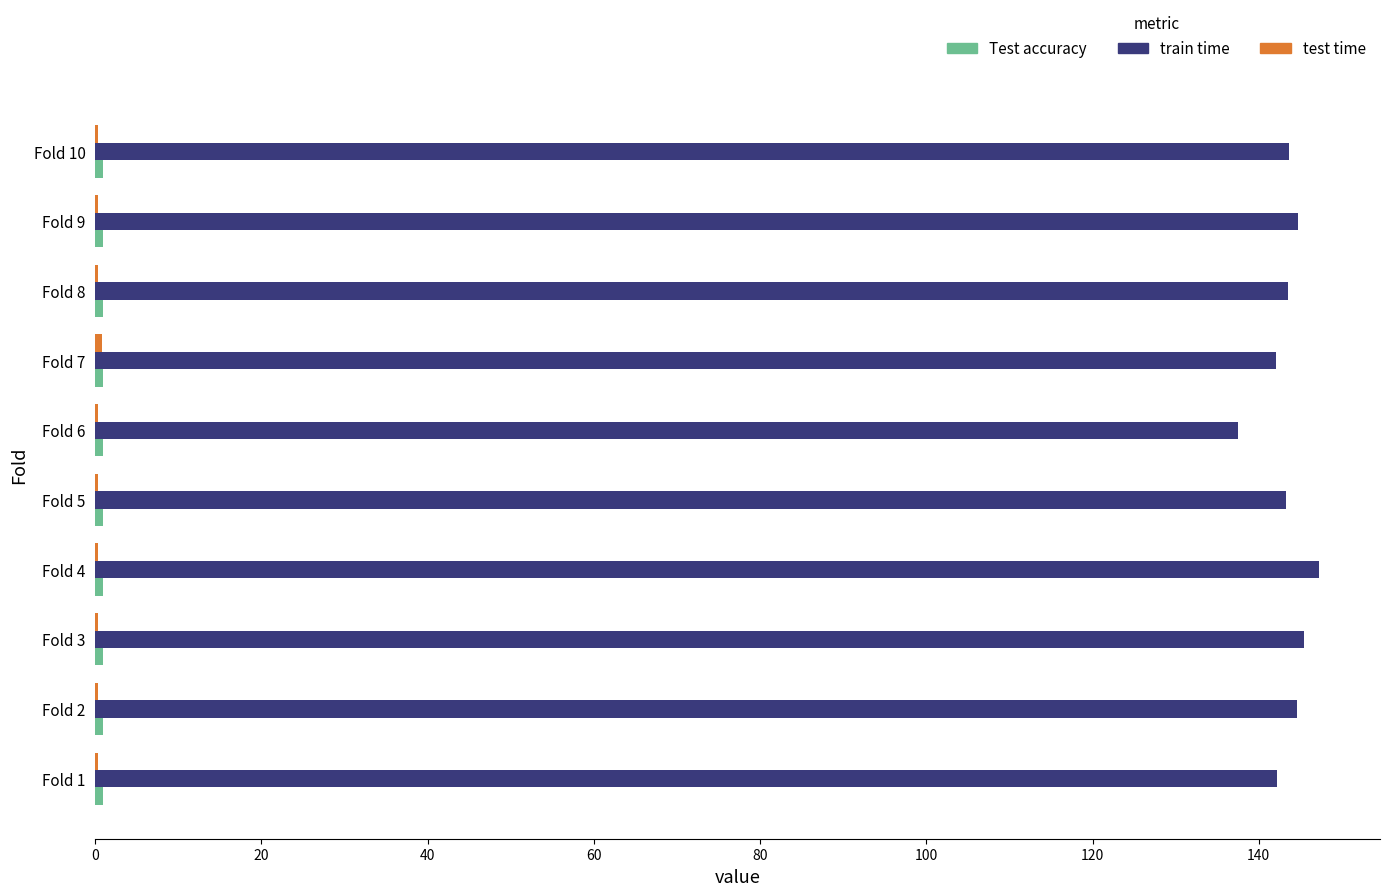

True or false: train time has a value of 48.8 at Fold 6.

False